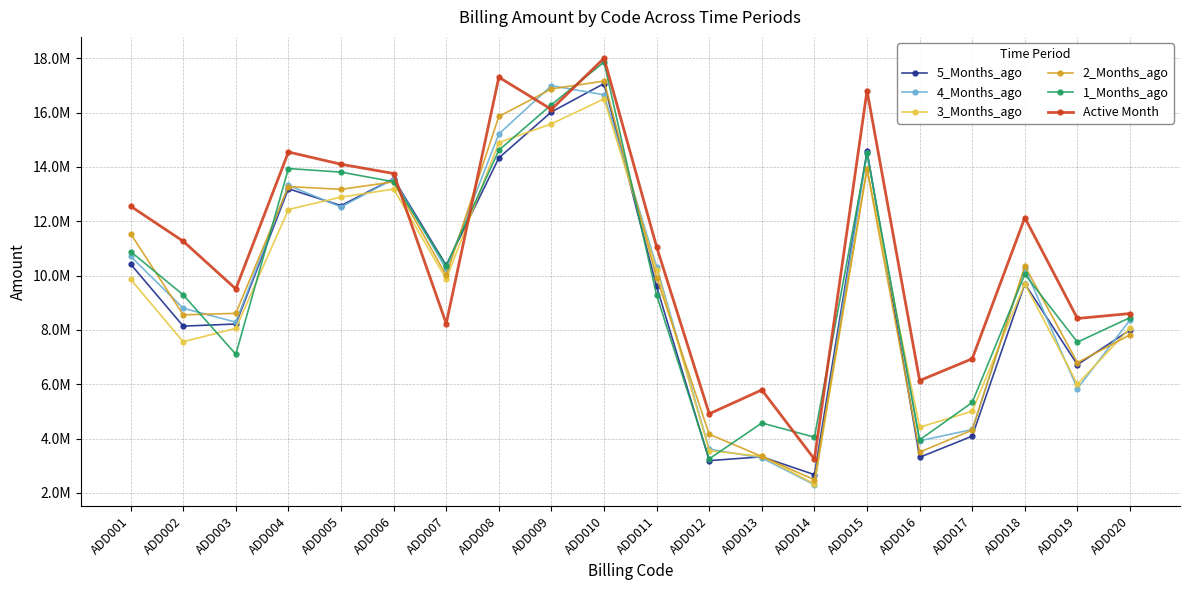

Between ADD015 and ADD001, which is larger?

ADD015